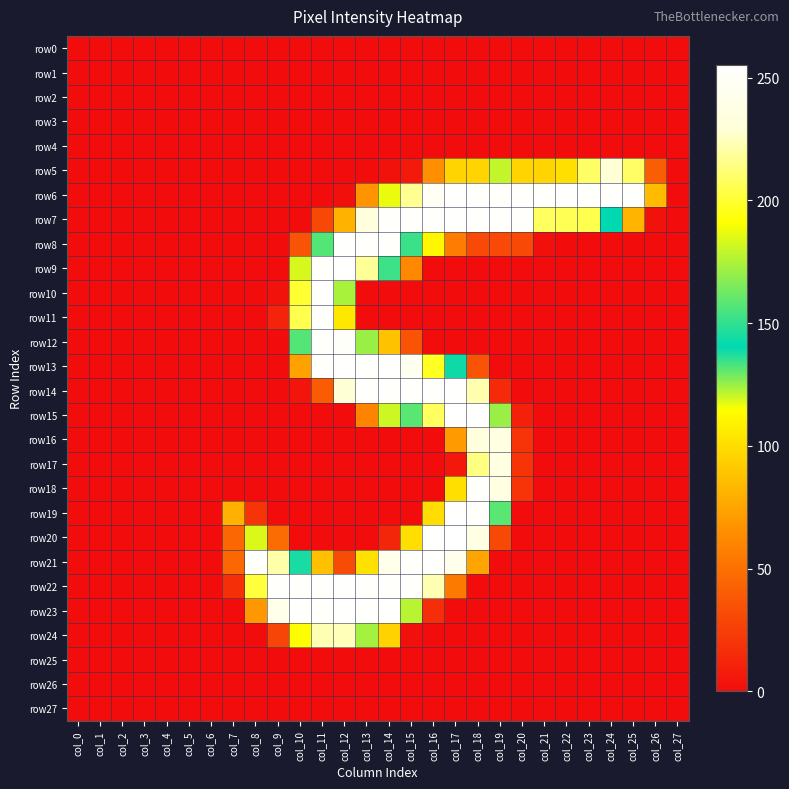

At how many categories does at least one series exceed 224?

18